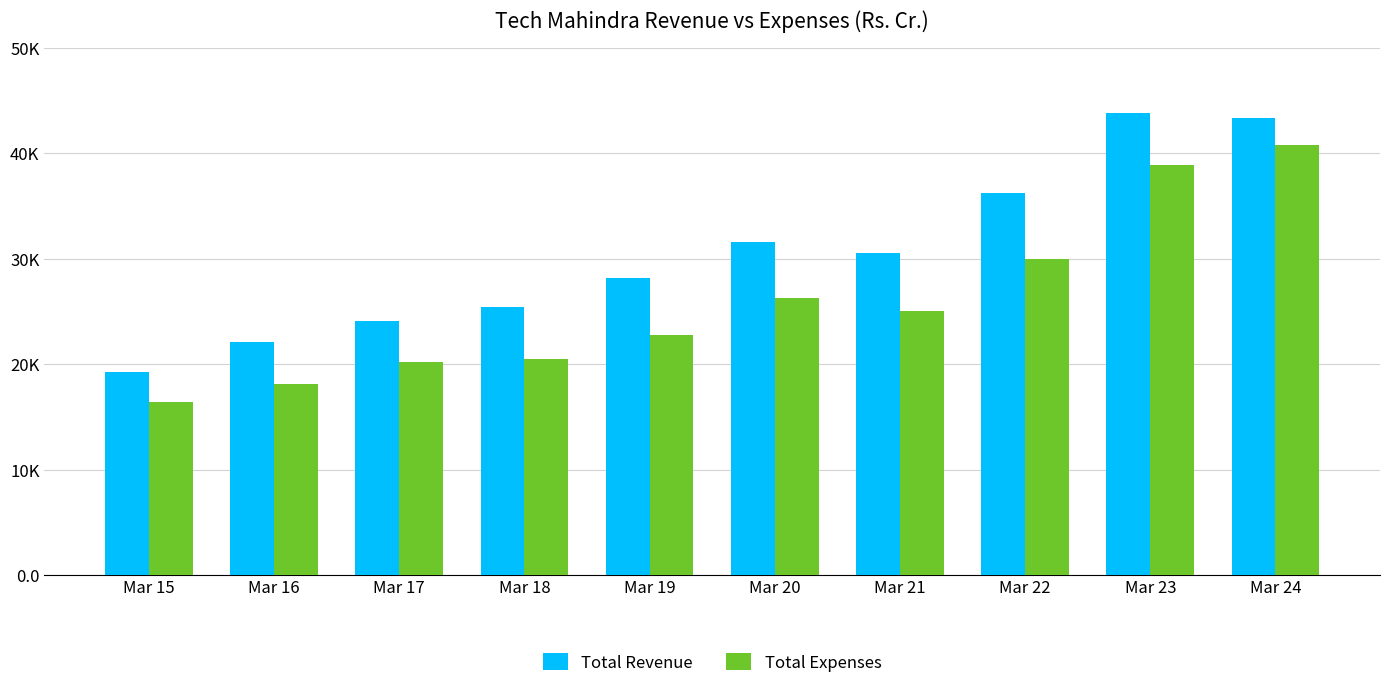

At Mar 19, list the series in order from largest to smallest.

Total Revenue, Total Expenses